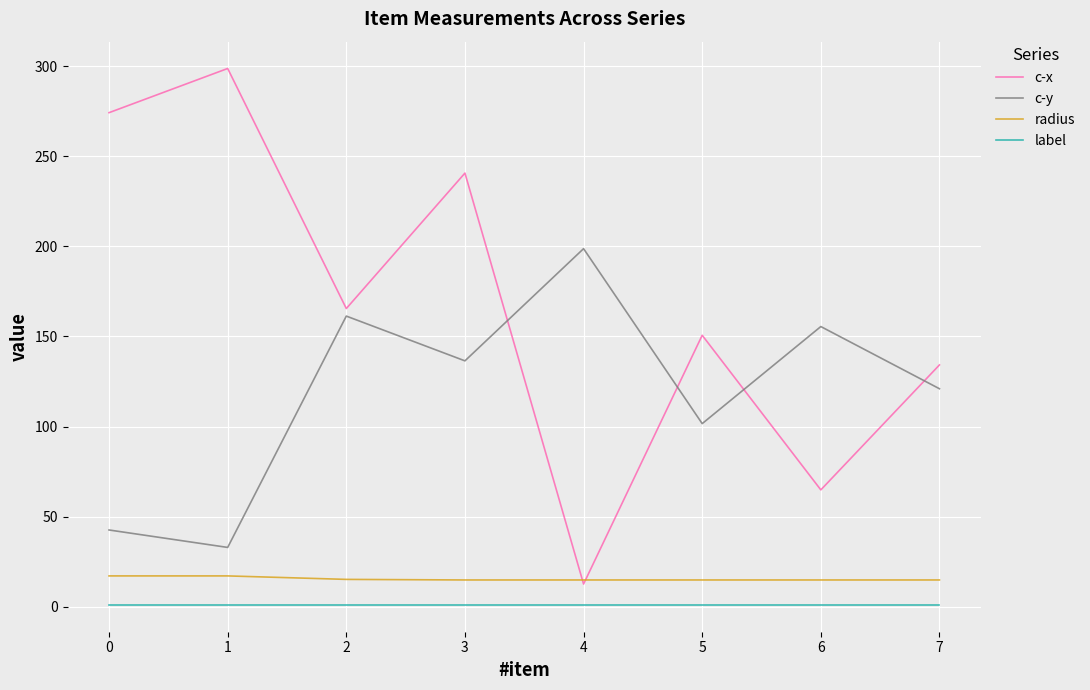

At which category does the chart reach its peak across all series?

1